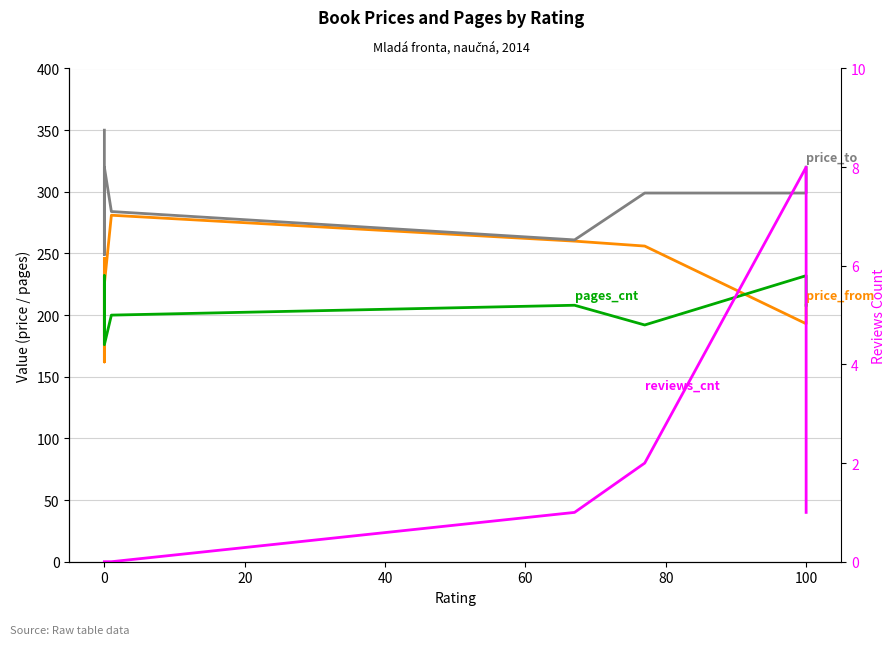

What is the highest value of the price_to series?

350